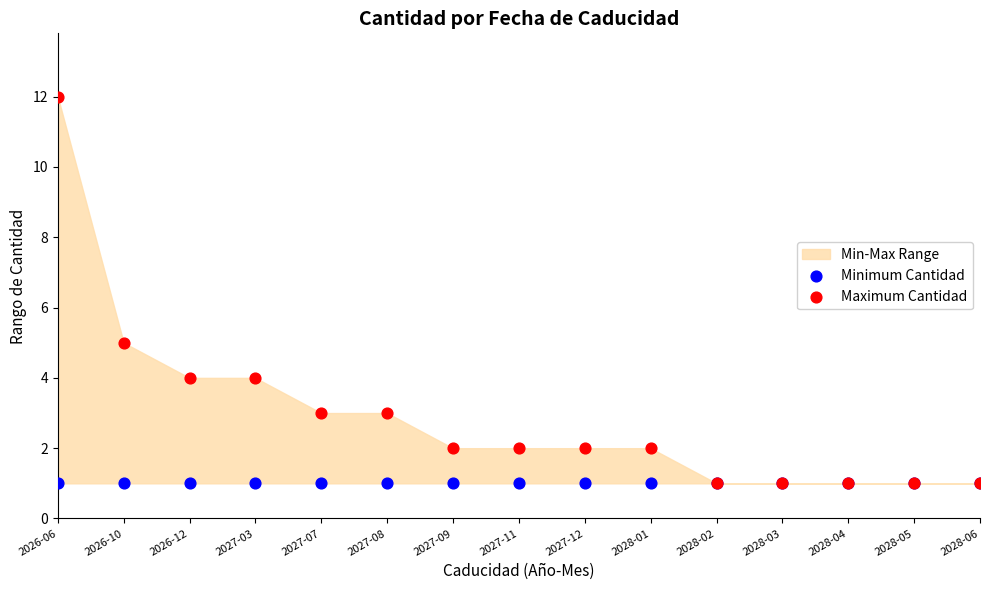

Which series contains the highest Y value?

Maximum Cantidad